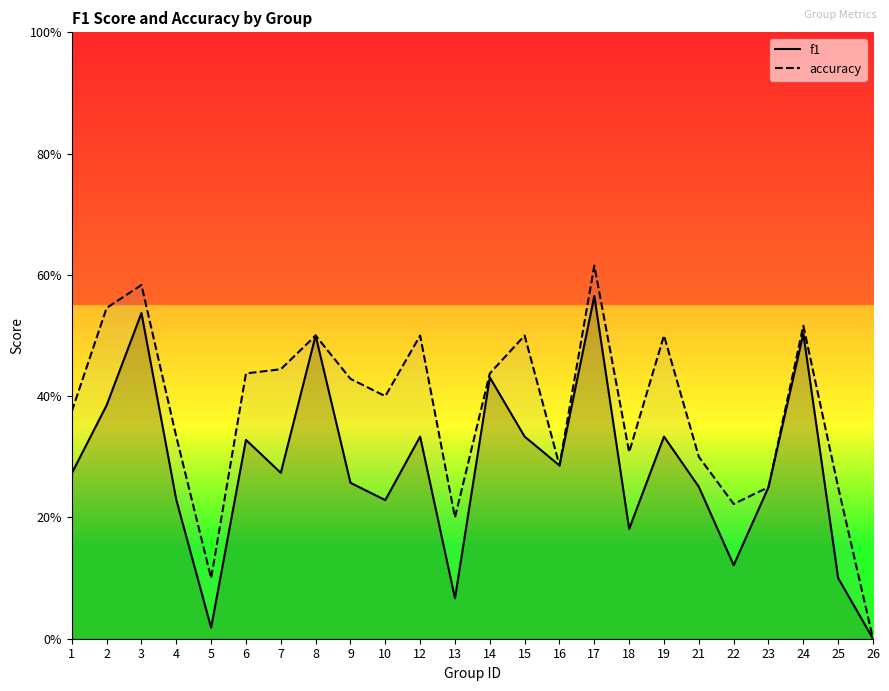

True or false: f1 and accuracy cross at least once.

False